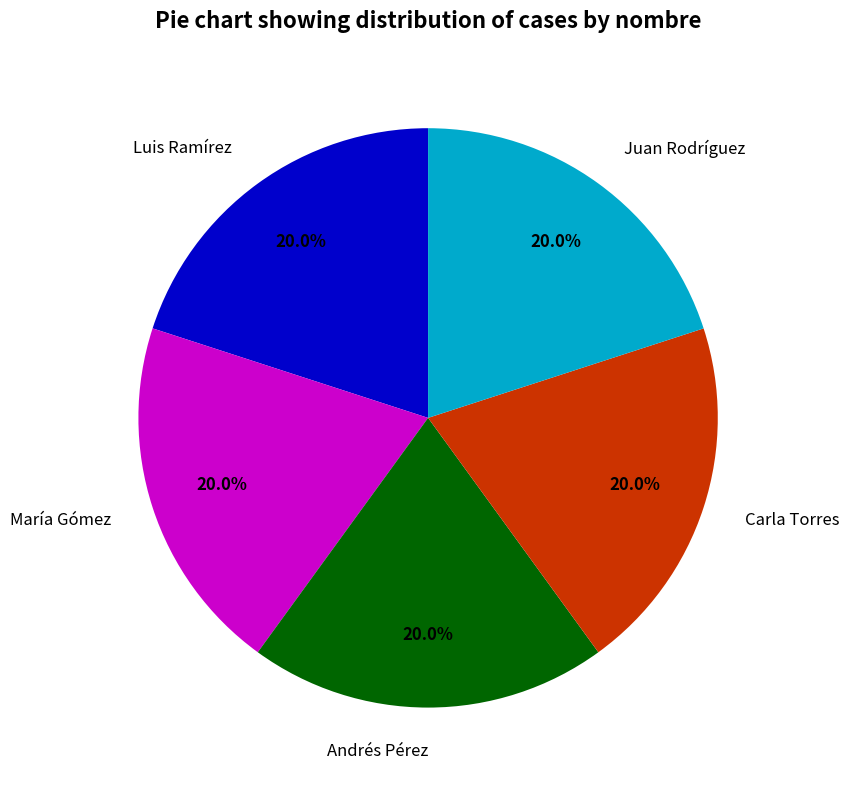

The María Gómez slice represents 8% of the pie. True or false?

False